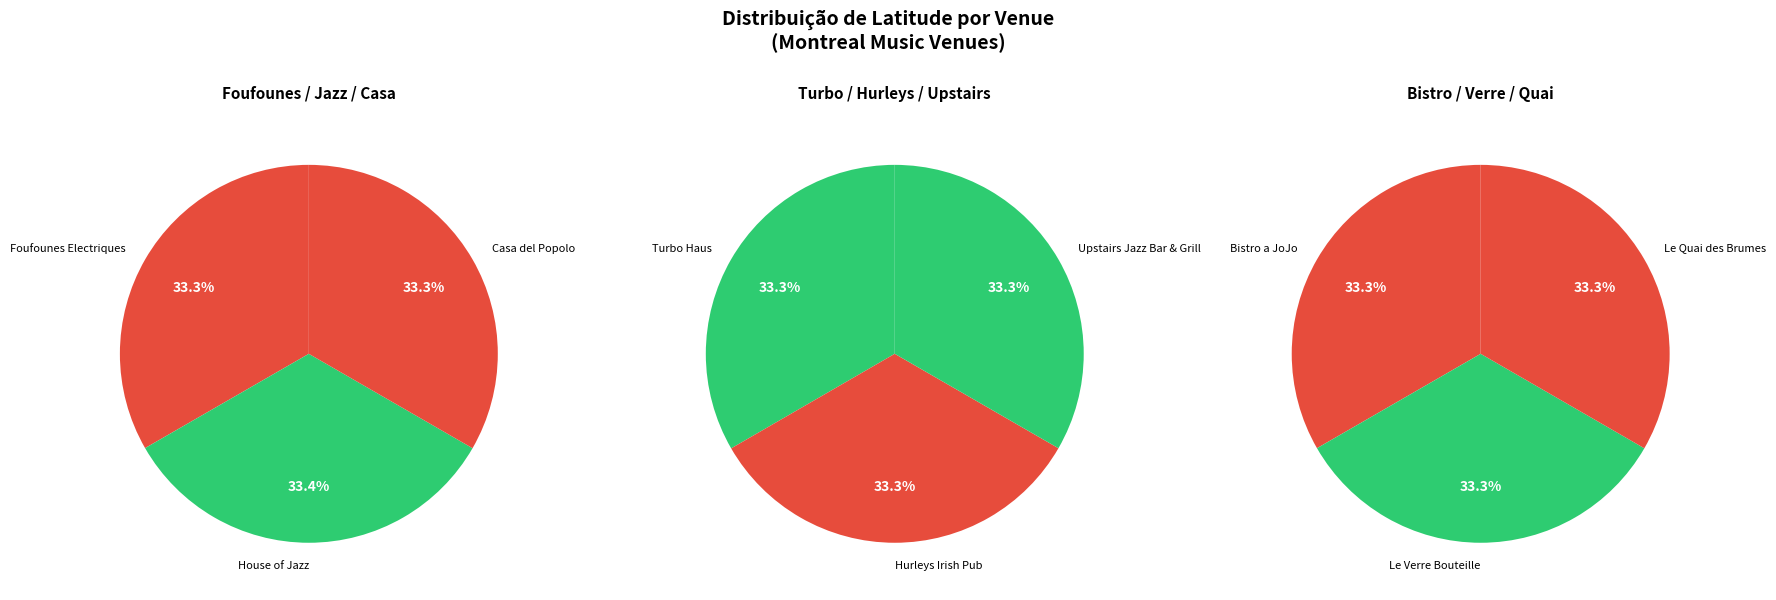

What is the smallest slice in the pie chart?

Upstairs Jazz Bar & Grill